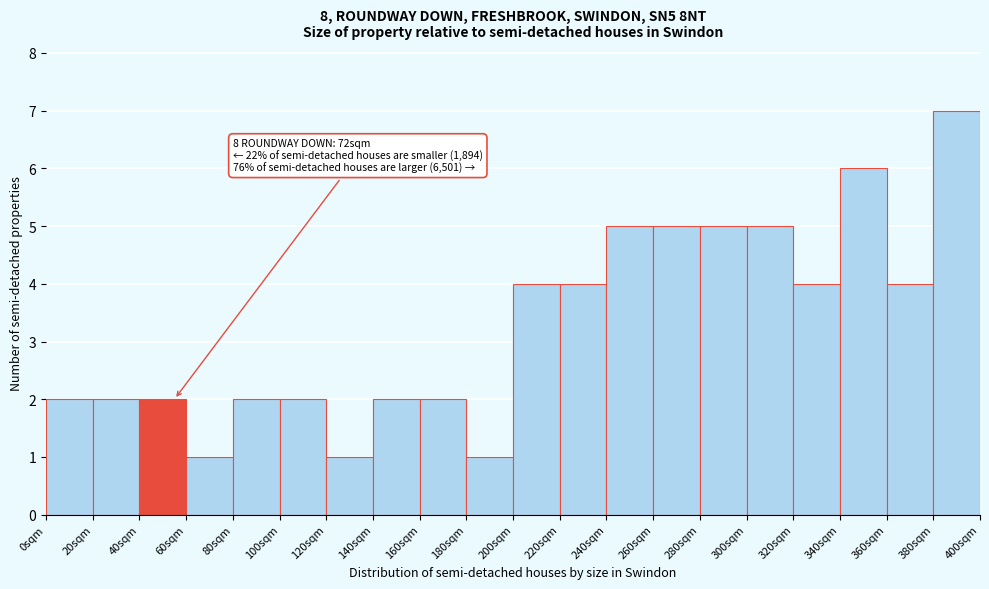

Over which range of the x-axis is the bar tallest?

380 to 400